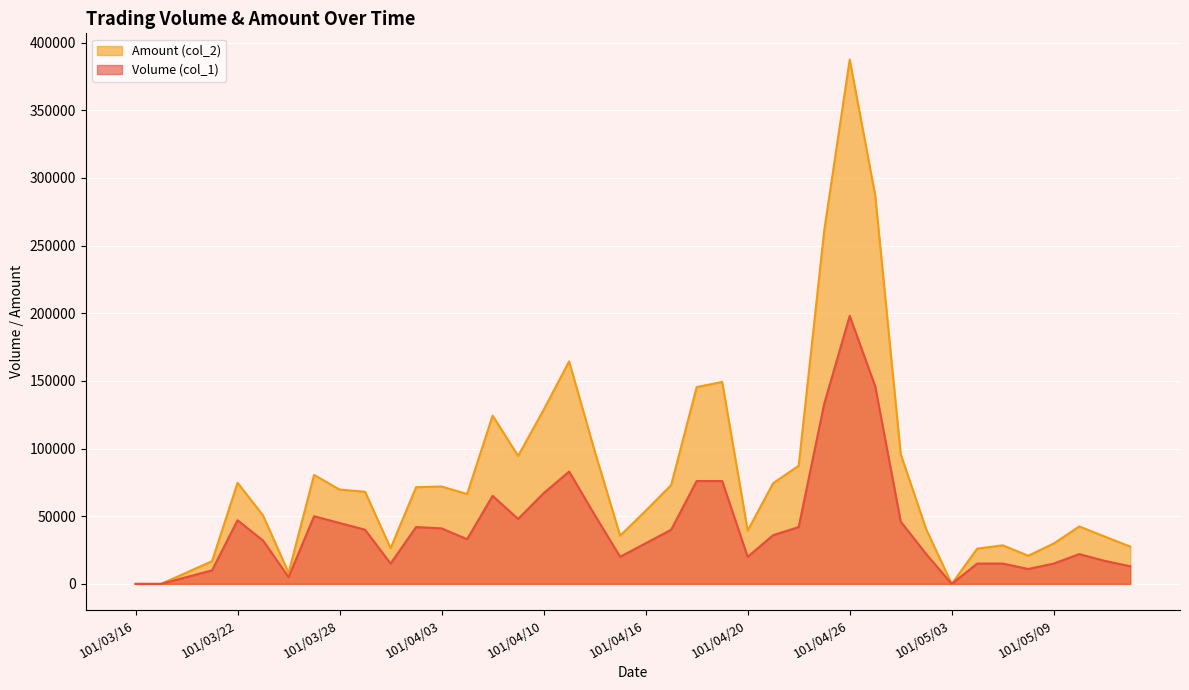

Which series changed the most between 101/03/27 and 101/03/28?

Amount (col_2)